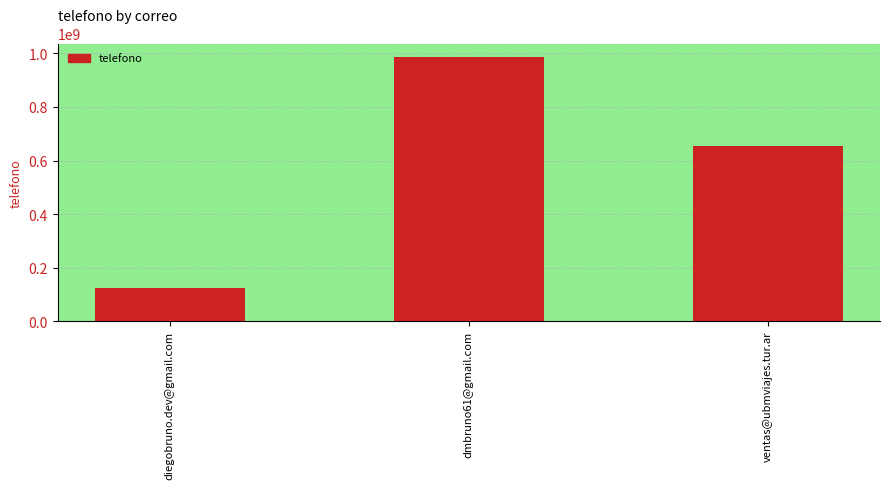

How many values are between 123456789 and 987654321?

3